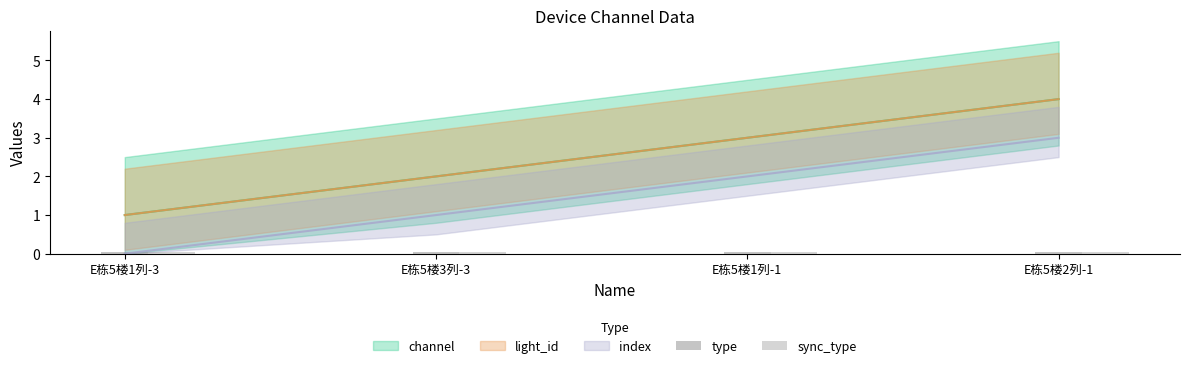

What is the label of the 4th bar from the right?

E栋5楼1列-3